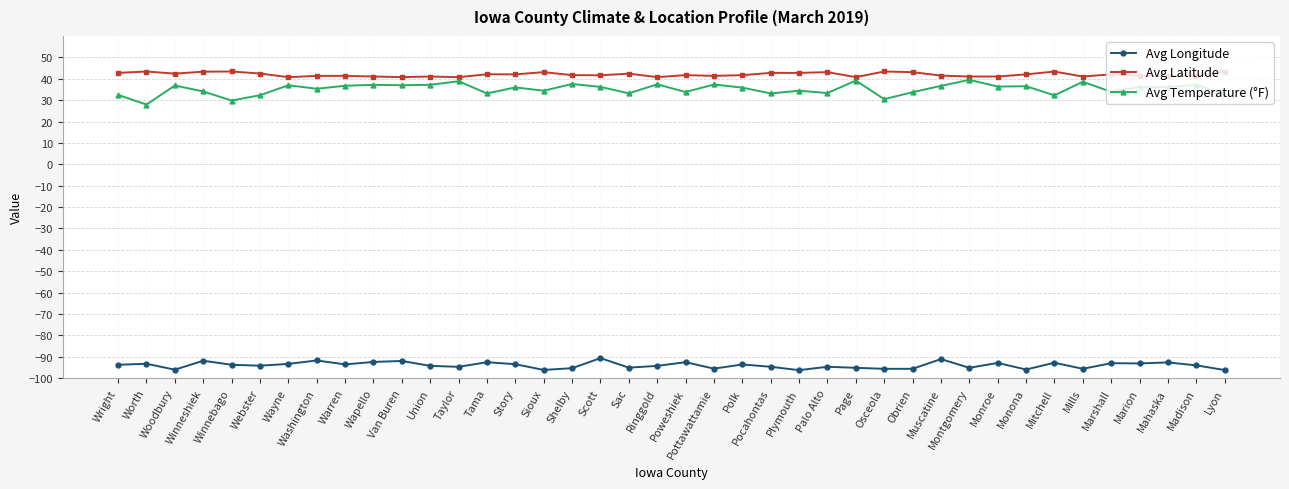

Which series has the widest spread of values?

Avg Temperature (°F)